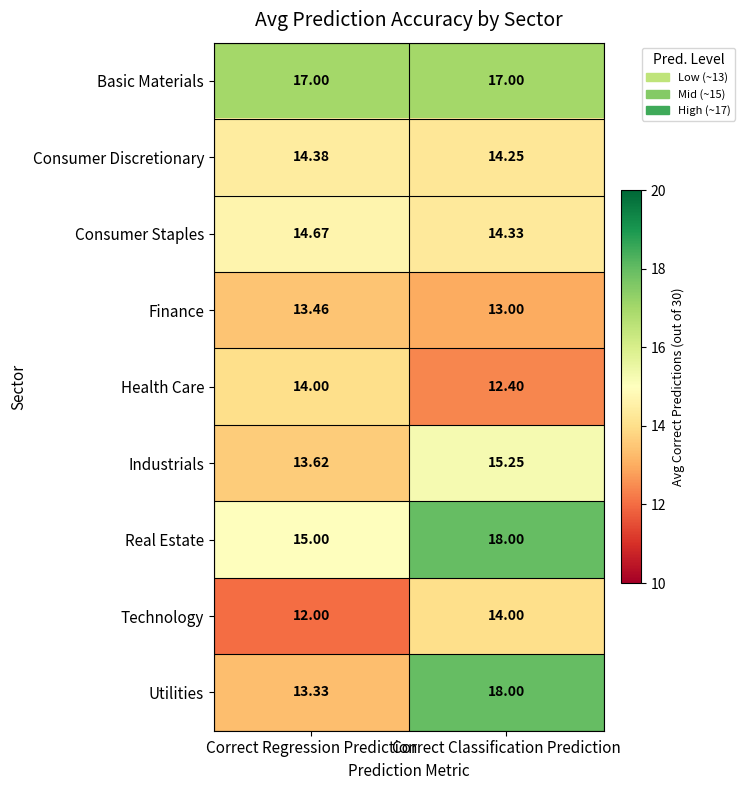

What is the greatest value displayed?

18.0